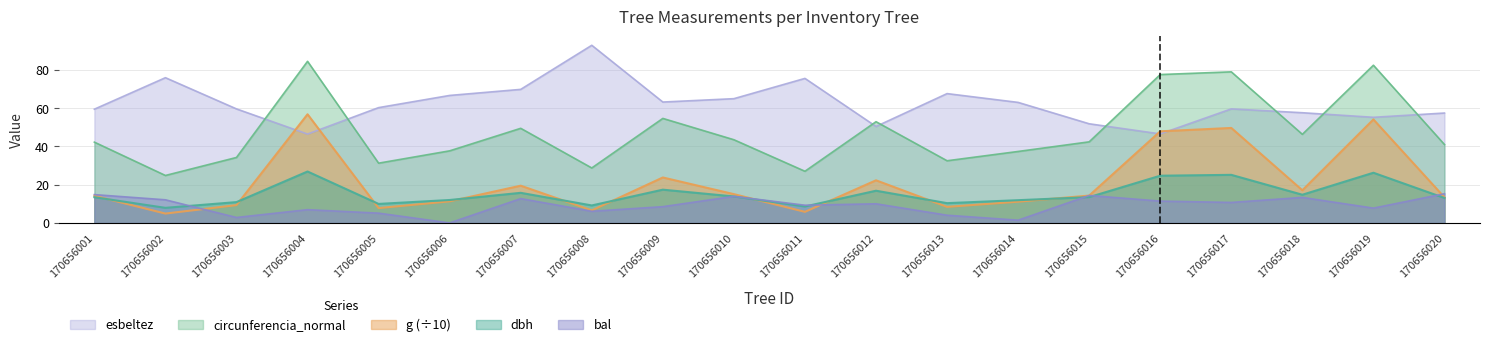

The value of circunferencia_normal at 170656014 is 23.3. True or false?

False